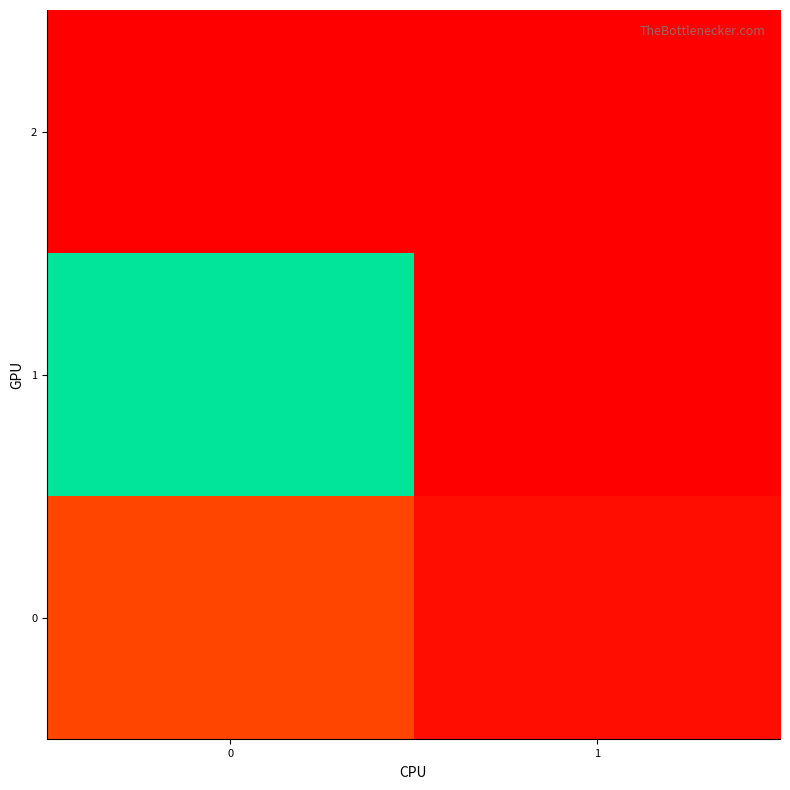

At 1, list the series in order from smallest to largest.

1, 2, 0